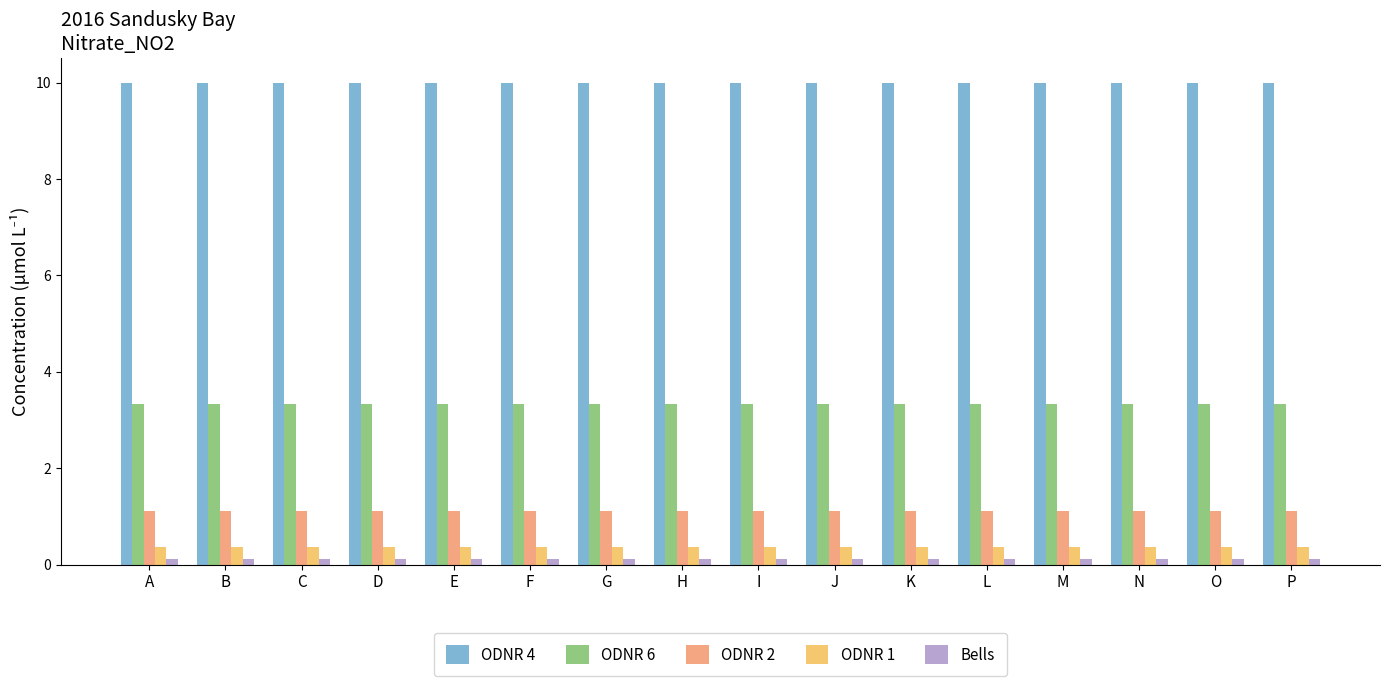

Rank the series at C from highest to lowest value.

ODNR 4, ODNR 6, ODNR 2, ODNR 1, Bells